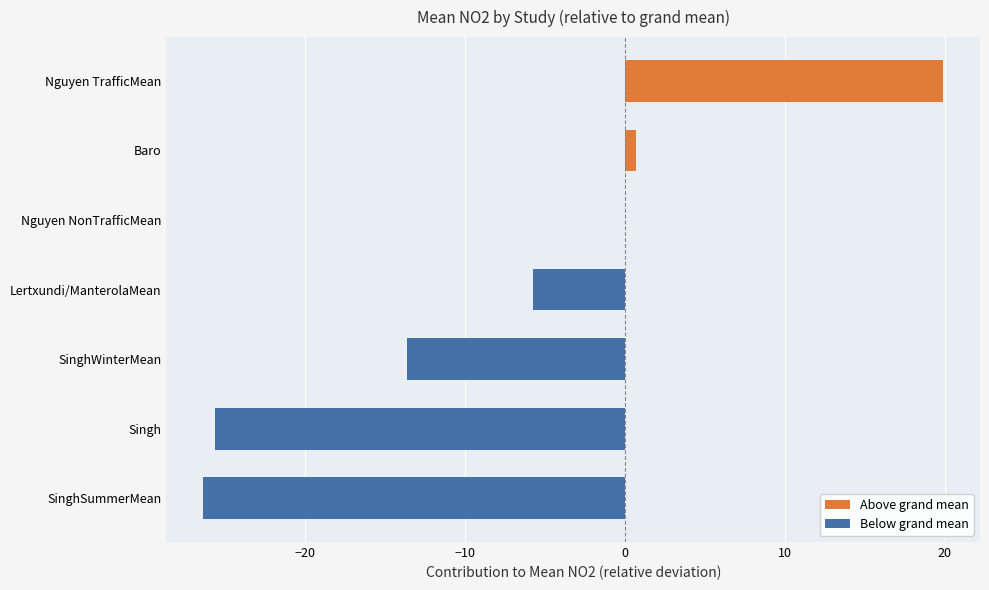

Between Baro and Nguyen NonTrafficMean, which is larger?

Baro